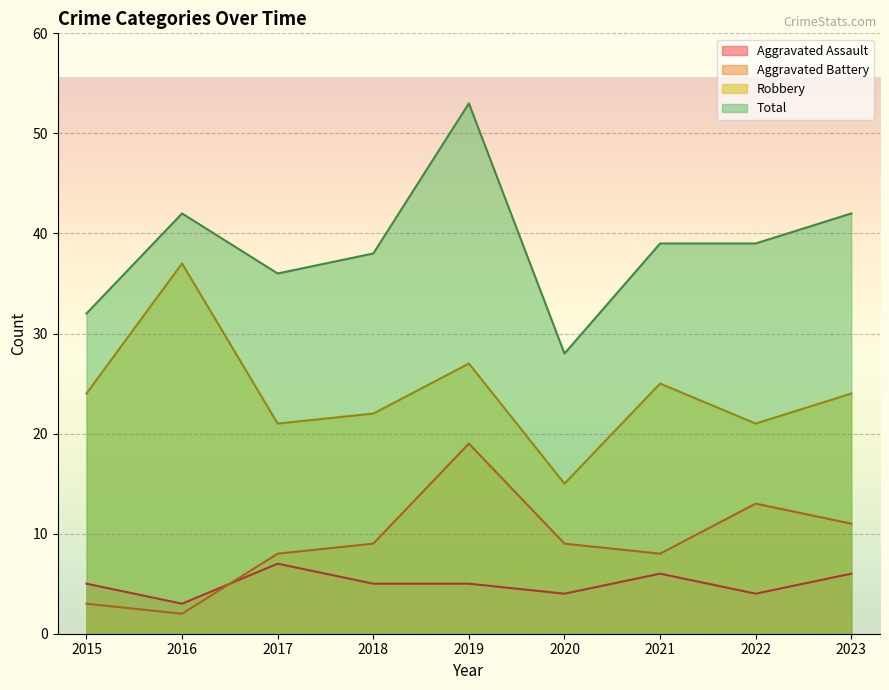

True or false: Aggravated Battery has a value of 2 at 2016.

True